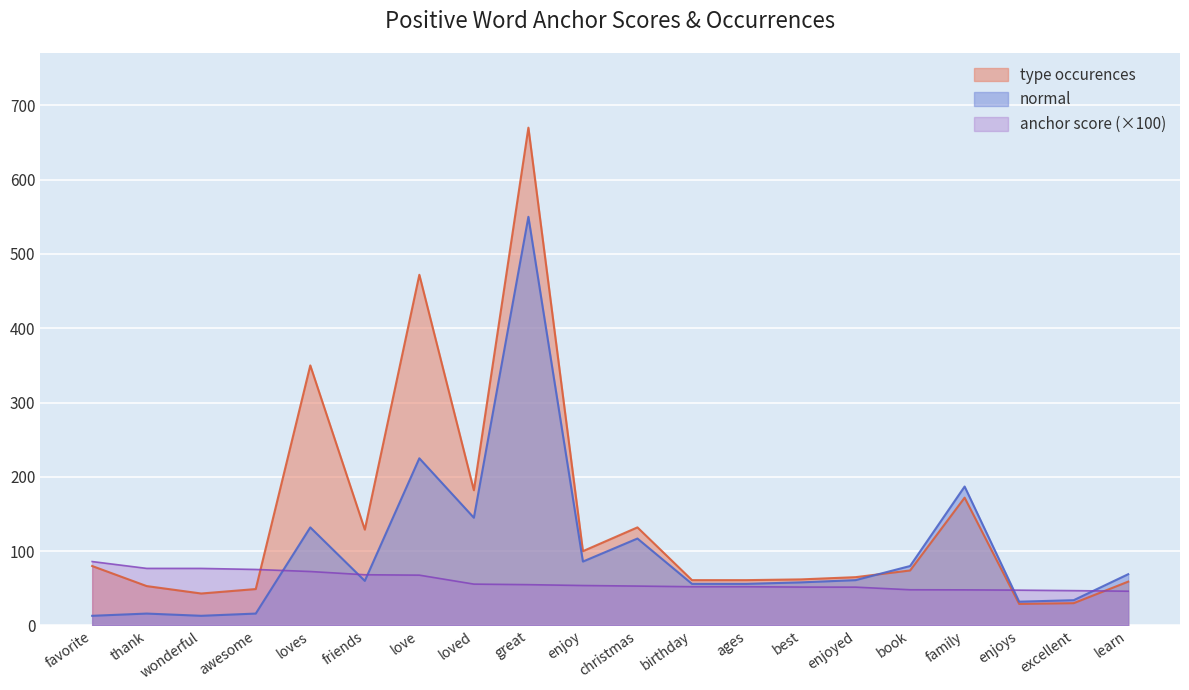

What position from the left is excellent?

19